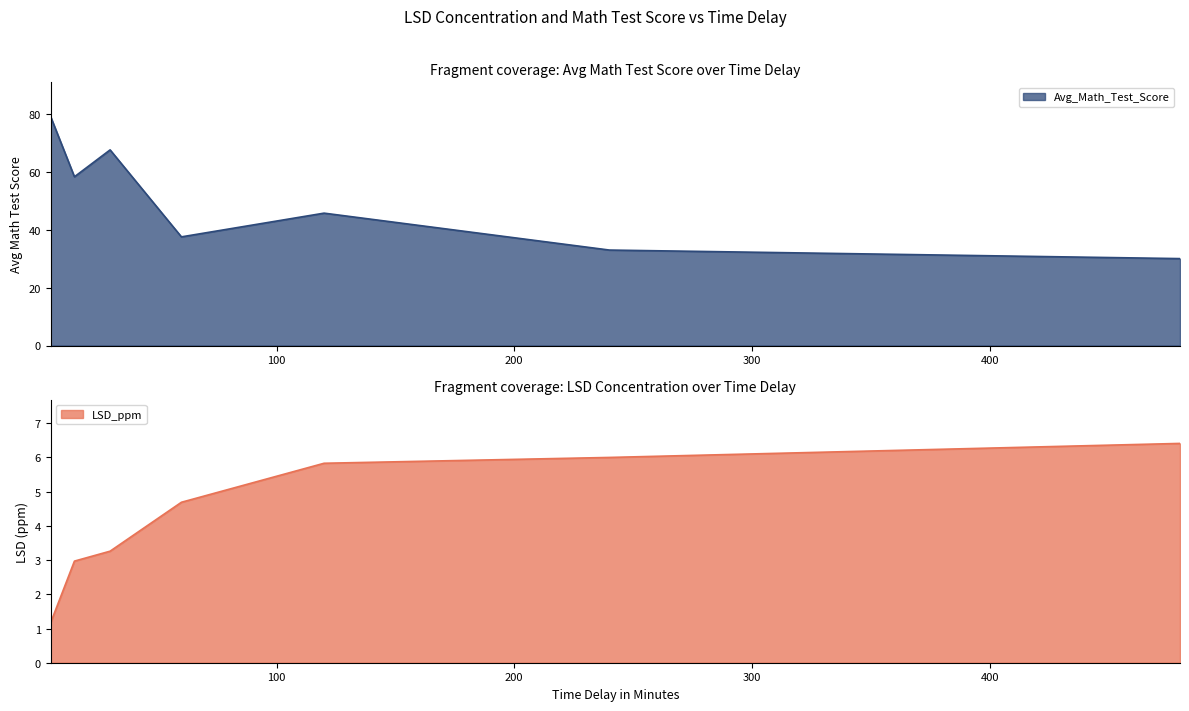

Reading left to right, list all the values displayed in this chart.

LSD_ppm: 1.2	3.0	3.3	4.7	5.8	6.0	6.4
Avg_Math_Test_Score: 78.9	58.2	67.5	37.5	45.6	32.9	30.0